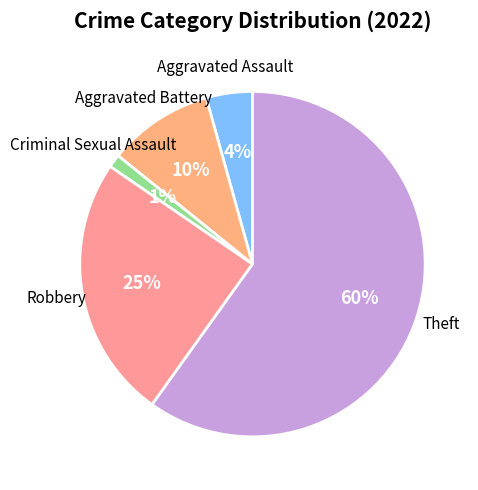

To the nearest percent, what is the difference between the Robbery and Aggravated Battery slice percentages?

15%